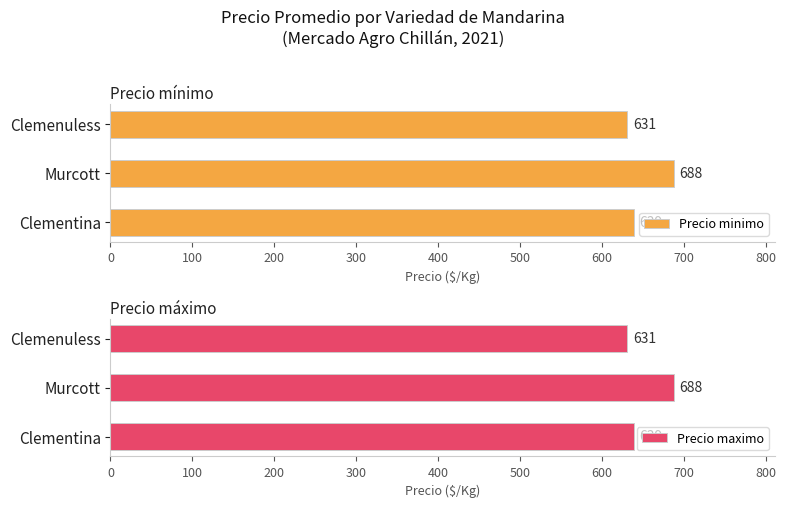

List the series in order of their peak value, lowest first.

Precio minimo, Precio maximo